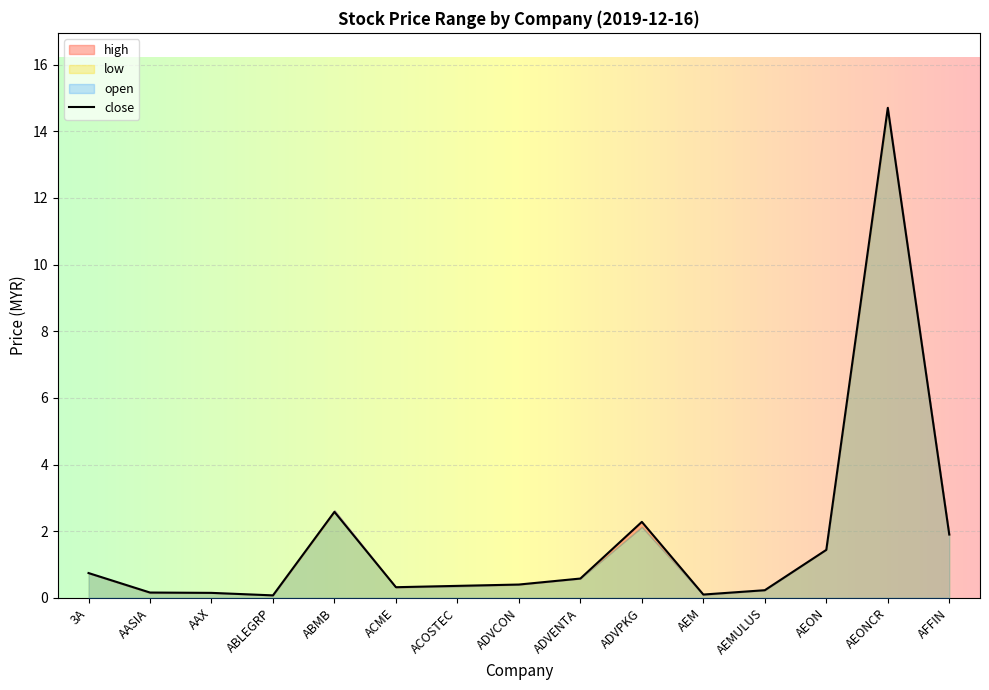

Reading right to left, what are all the values shown in this chart?

high: AFFIN=1.9	AEONCR=14.7	AEON=1.5	AEMULUS=0.2	AEM=0.1	ADVPKG=2.3	ADVENTA=0.6	ADVCON=0.4	ACOSTEC=0.4	ACME=0.3	ABMB=2.6	ABLEGRP=0.1	AAX=0.2	AASIA=0.2	3A=0.7
low: AFFIN=1.9	AEONCR=14.6	AEON=1.4	AEMULUS=0.2	AEM=0.1	ADVPKG=2.1	ADVENTA=0.6	ADVCON=0.4	ACOSTEC=0.3	ACME=0.3	ABMB=2.6	ABLEGRP=0.1	AAX=0.1	AASIA=0.1	3A=0.7
close: AFFIN=1.9	AEONCR=14.7	AEON=1.4	AEMULUS=0.2	AEM=0.1	ADVPKG=2.3	ADVENTA=0.6	ADVCON=0.4	ACOSTEC=0.4	ACME=0.3	ABMB=2.6	ABLEGRP=0.1	AAX=0.1	AASIA=0.2	3A=0.7
open: AFFIN=1.9	AEONCR=14.7	AEON=1.4	AEMULUS=0.2	AEM=0.1	ADVPKG=2.1	ADVENTA=0.6	ADVCON=0.4	ACOSTEC=0.3	ACME=0.3	ABMB=2.6	ABLEGRP=0.1	AAX=0.1	AASIA=0.2	3A=0.7